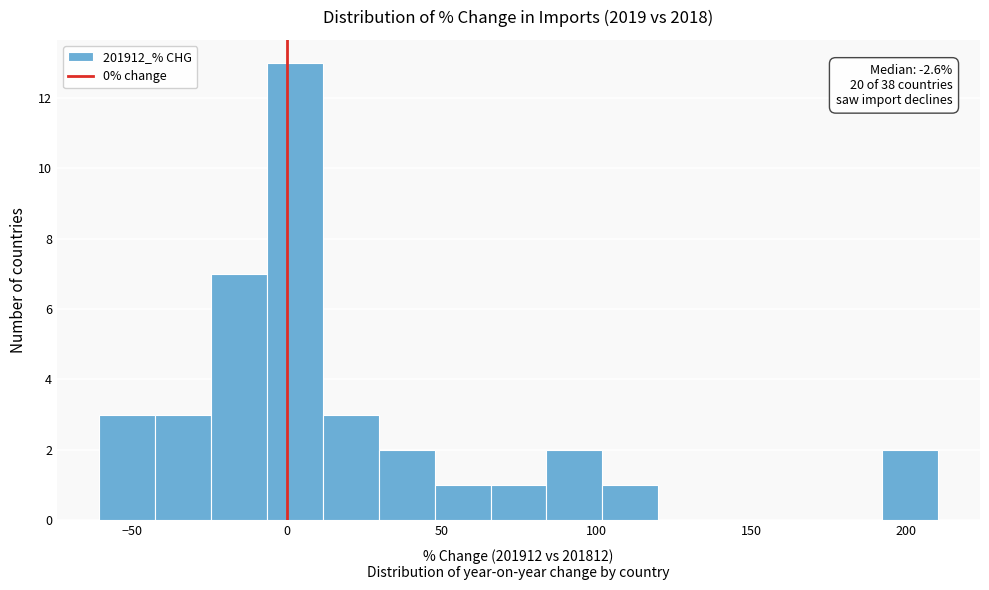

Read against the x-axis, roughly where is the centre of the tallest bar?

5